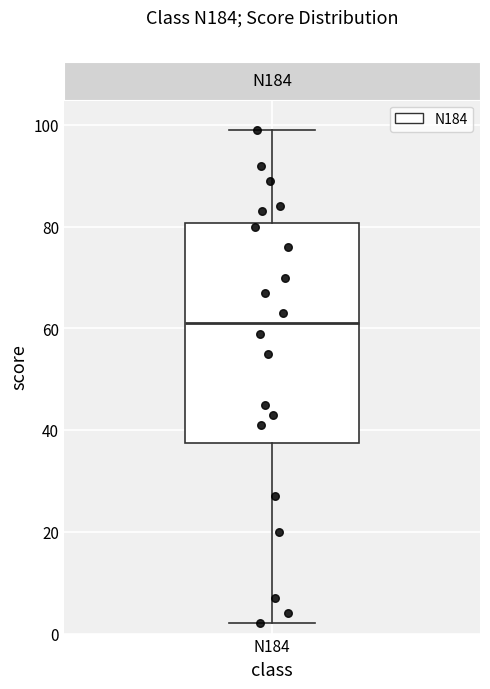

Where is the upper edge of the box for N184 on the y-axis? The values are not printed on the chart, so give them approximately, as read against the axis.

80